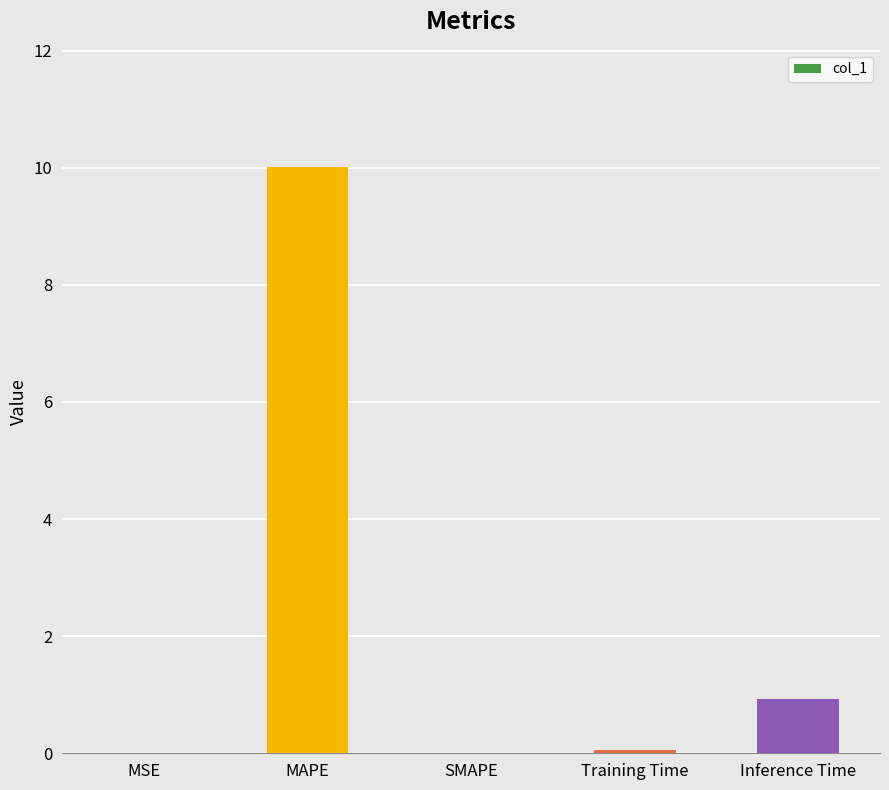

What is the sum of all values?

11.0